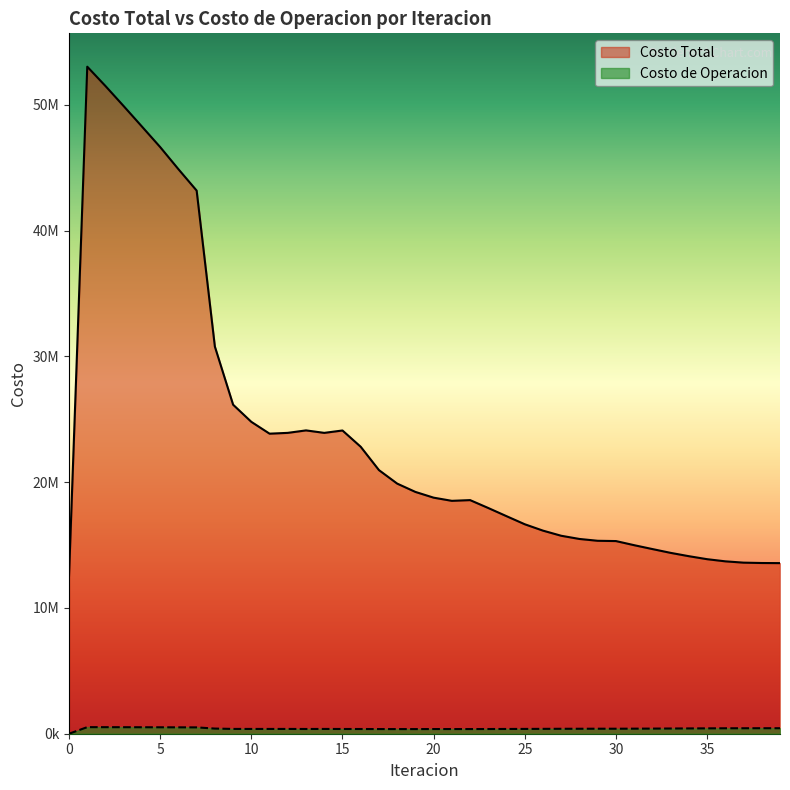

What is the average value of the Costo Total series?

23668373.5